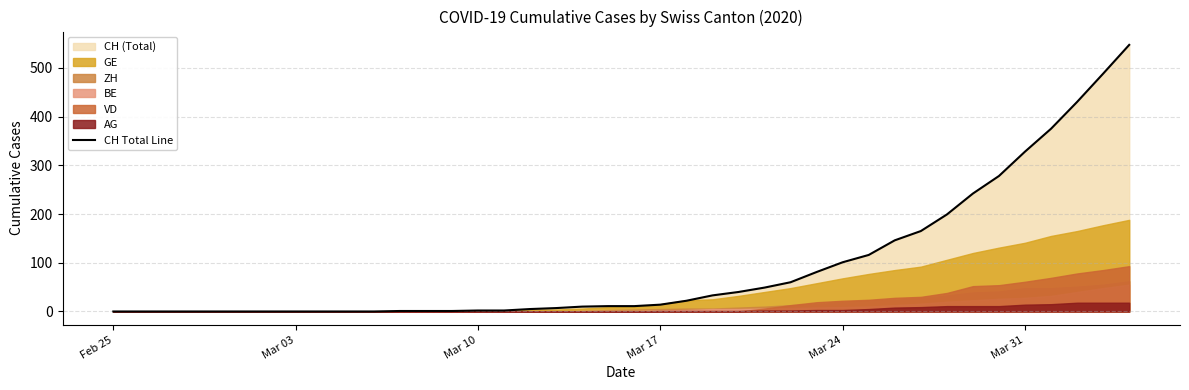

How many lines are shown in the chart?

1